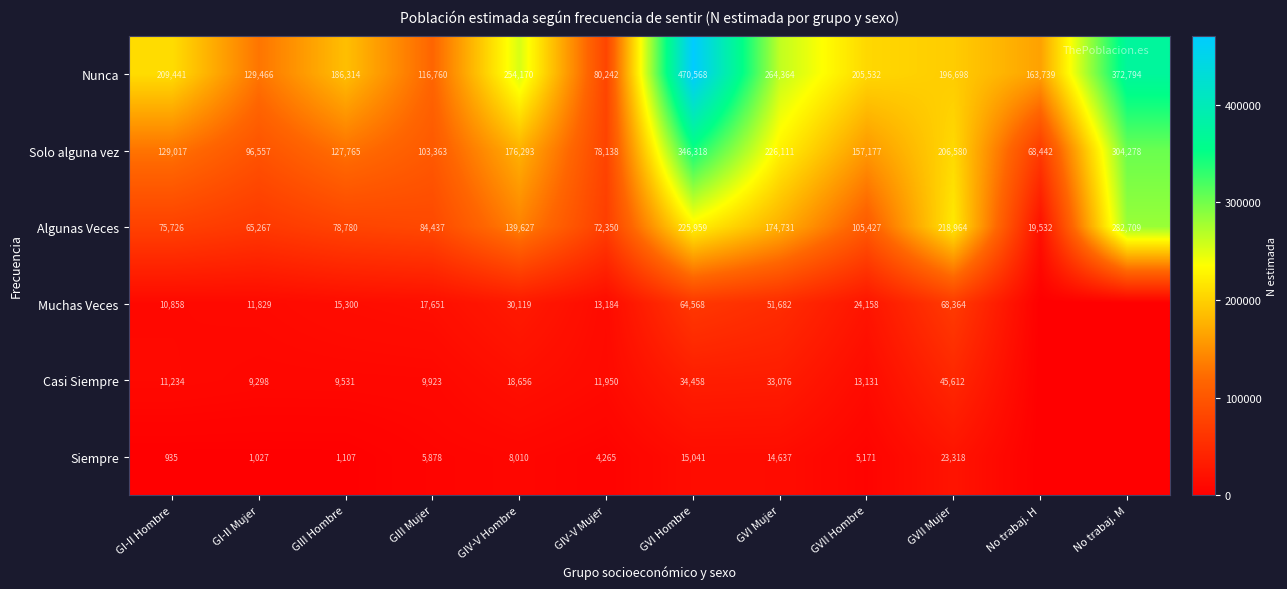

At which category is the sum across all series the highest?

GVI Hombre